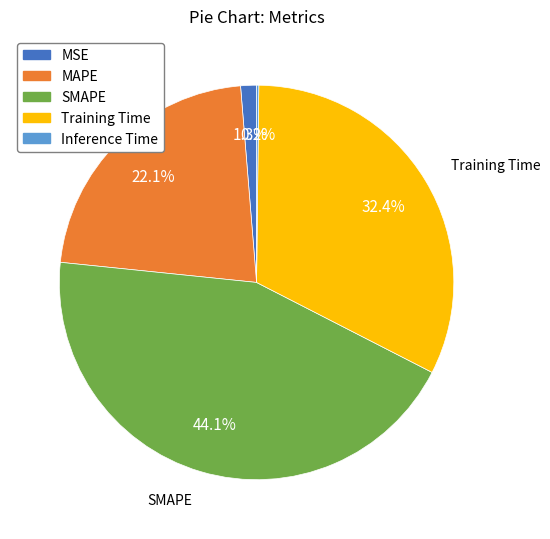

Approximately how many times larger is the value at MAPE compared to SMAPE?

0.5